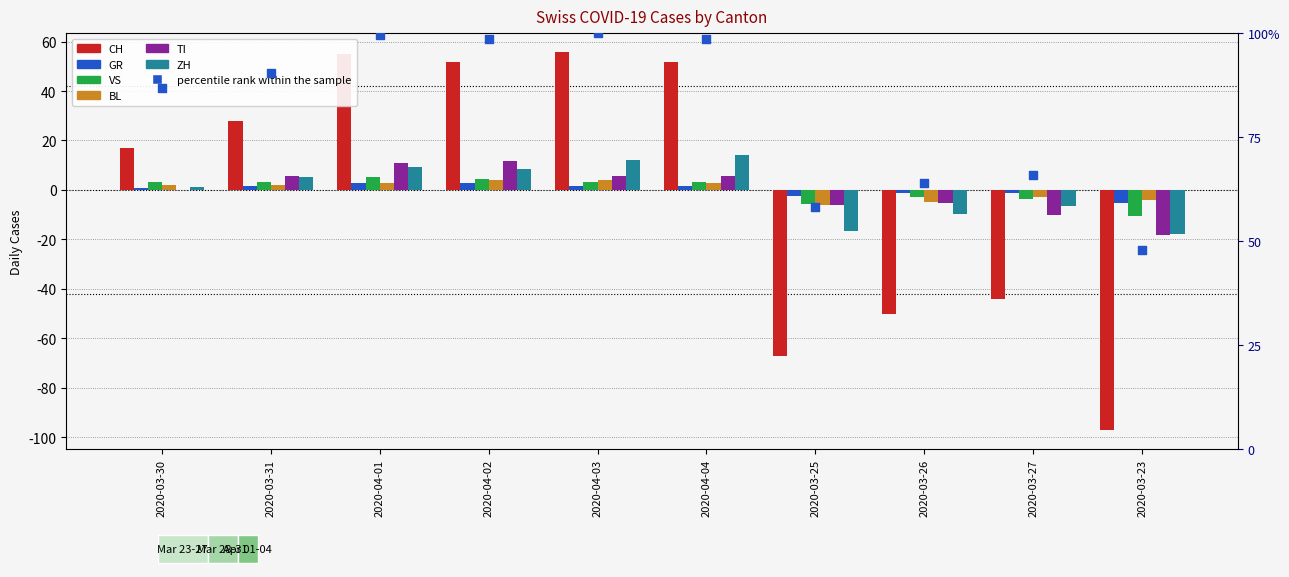

What is the total value across all series at 2020-04-03?

82.8